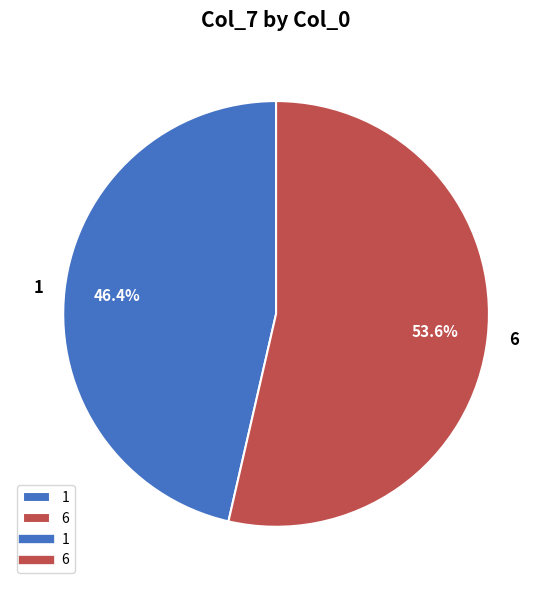

What is the total percentage of 1 and 6?

100.0%